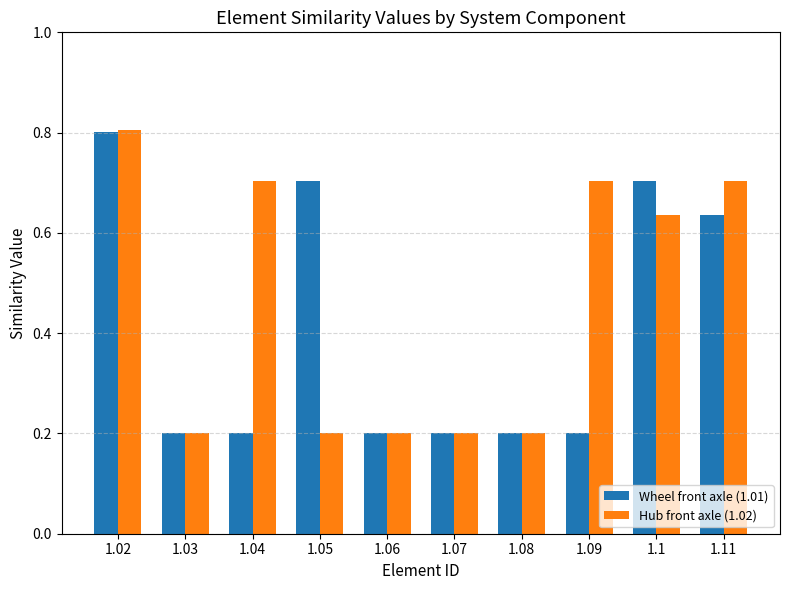

True or false: Wheel front axle (1.01) has a value of 1.0 at 1.05.

False